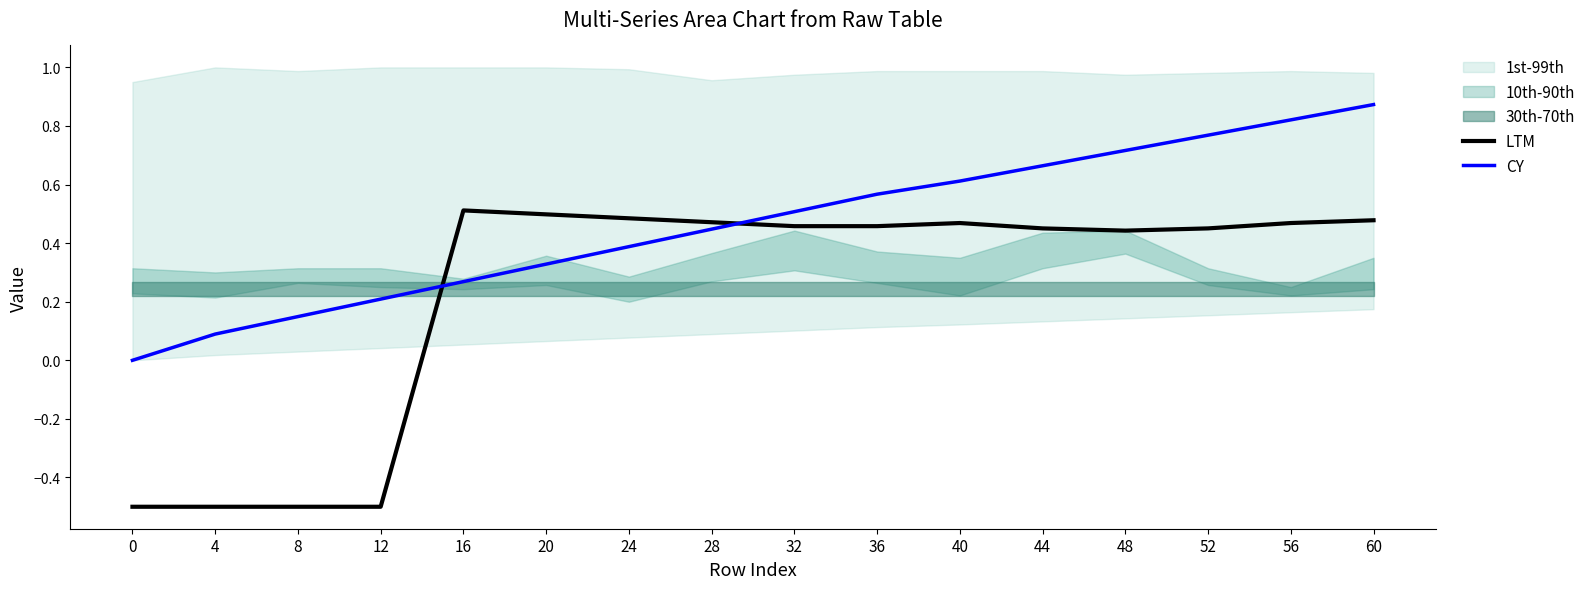

How many lines are shown in the chart?

2